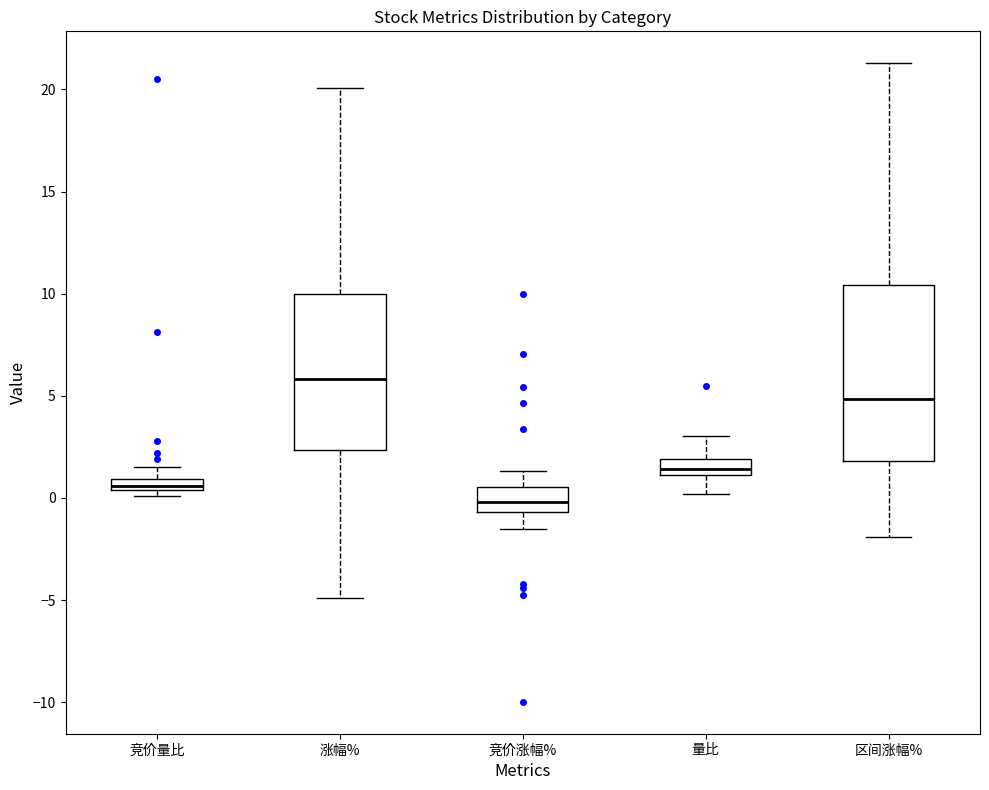

Comparing the boxes themselves (not the whiskers), which one is the tallest?

区间涨幅%